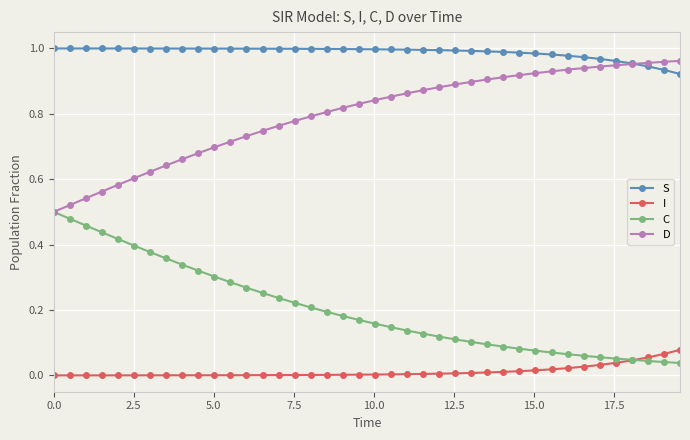

Which series has the largest total across all categories?

S